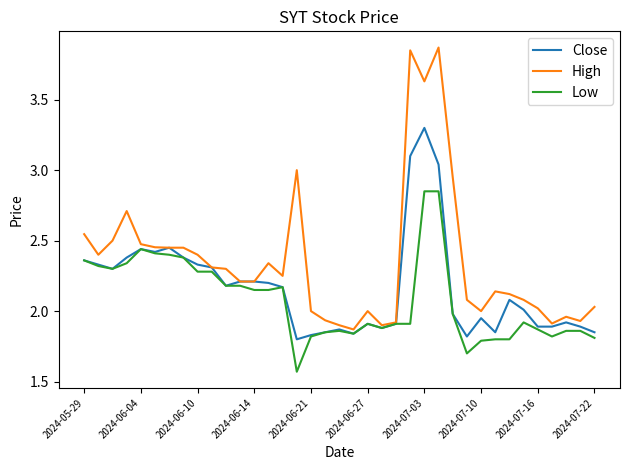

What are all the series names shown in the legend?

Close, High, Low